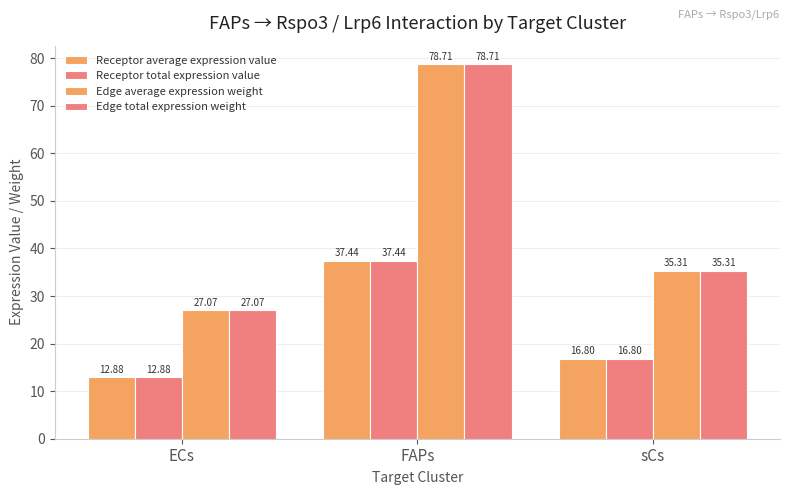

Which has a higher value, ECs or sCs?

sCs